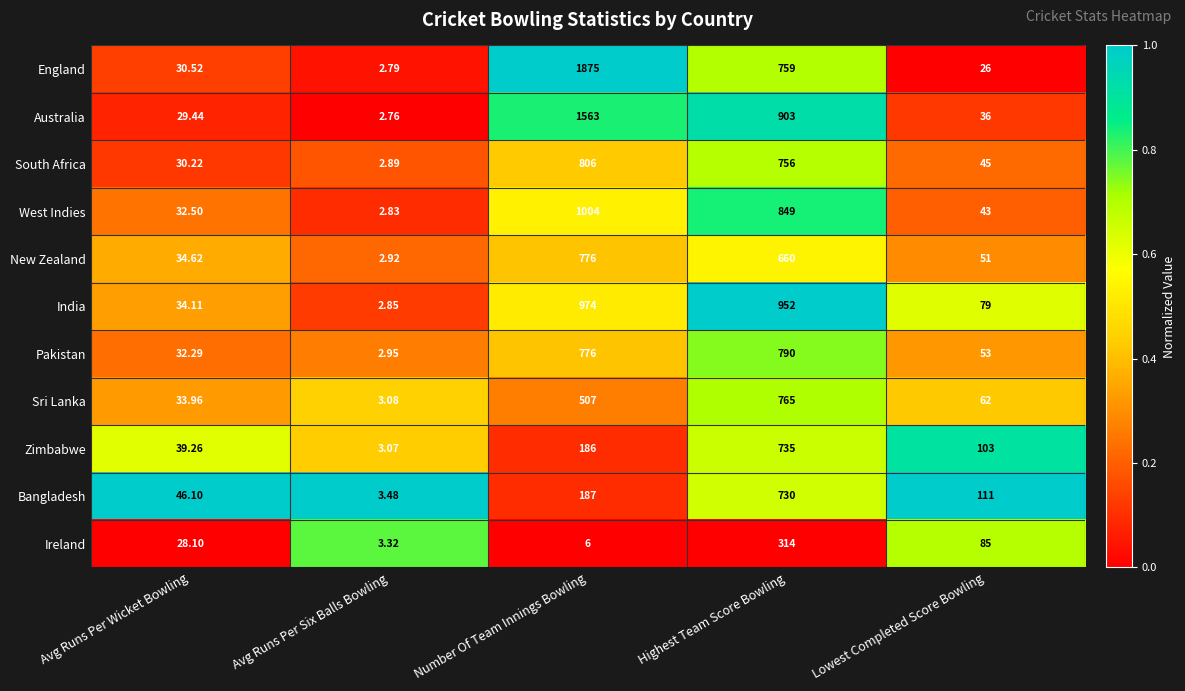

Count the number of data series in this chart.

11